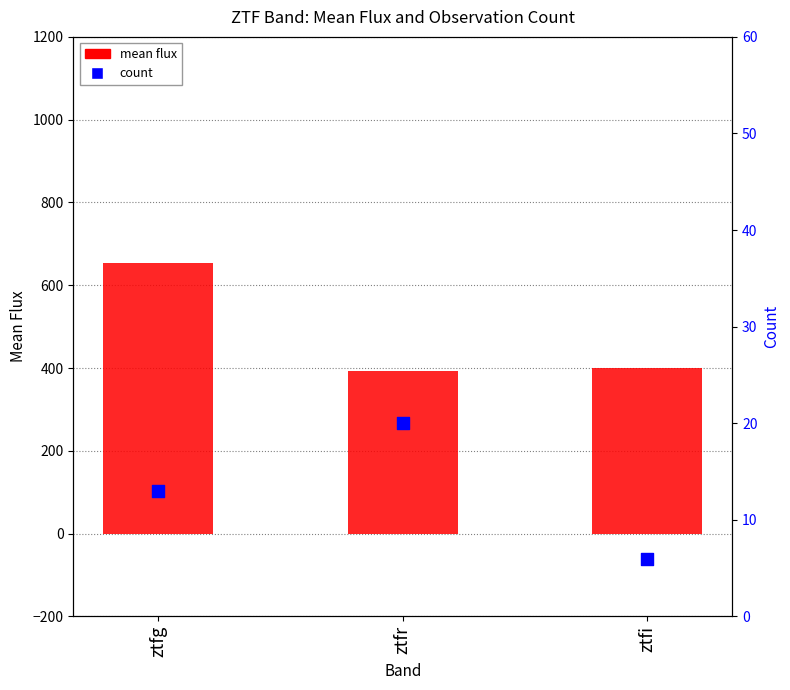

At how many categories does at least one series exceed 321?

3